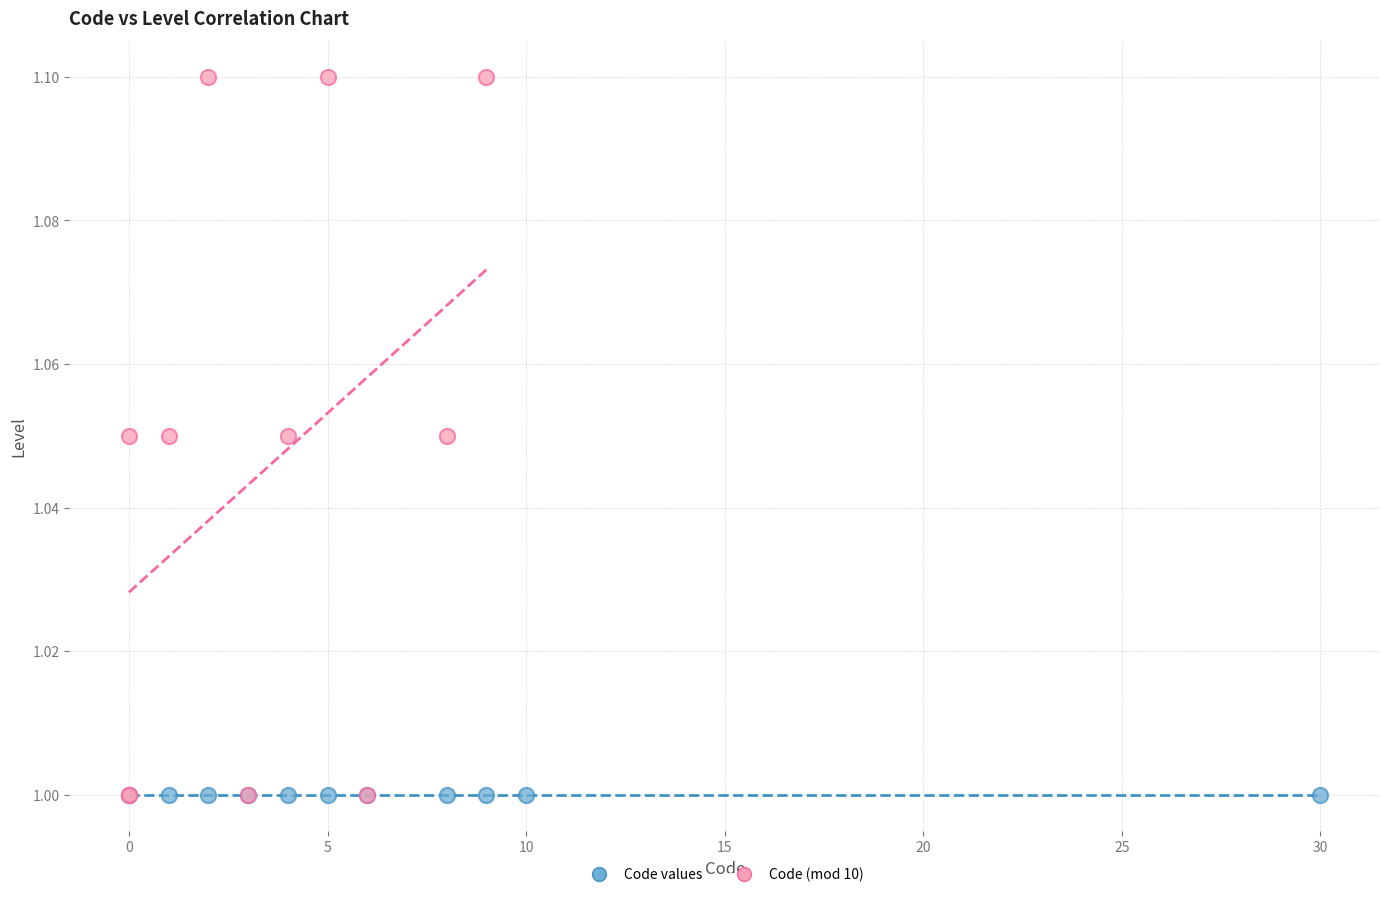

Which series contains the highest Y value?

Code (mod 10)